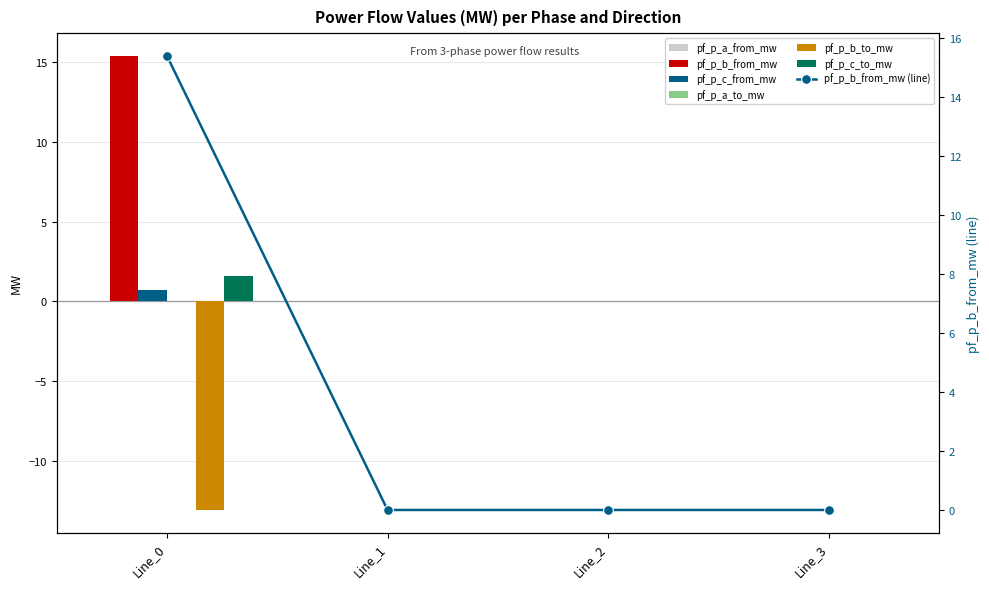

The pf_p_c_to_mw series shows -0.0 at Line_3. True or false?

False